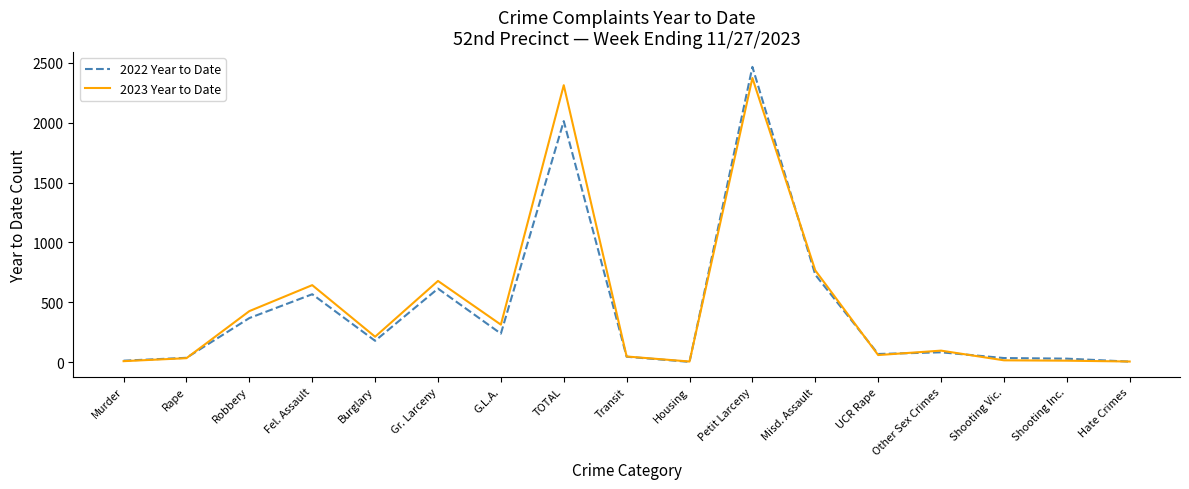

Does the chart display data point markers on the line(s)?

No